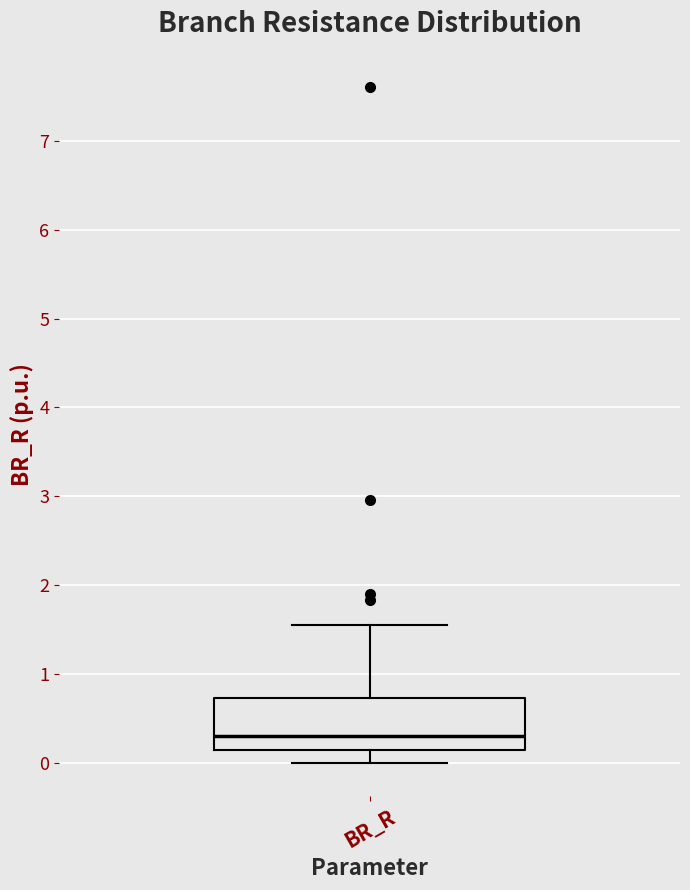

Transcribe this box plot: give where the median line is, the range the box spans, and where the two whiskers end, as read against the y-axis. The values are not printed on the chart, so give them approximately, as read against the axis.

median 0.3, box 0.1 to 0.7, whiskers 0.0 to 1.6